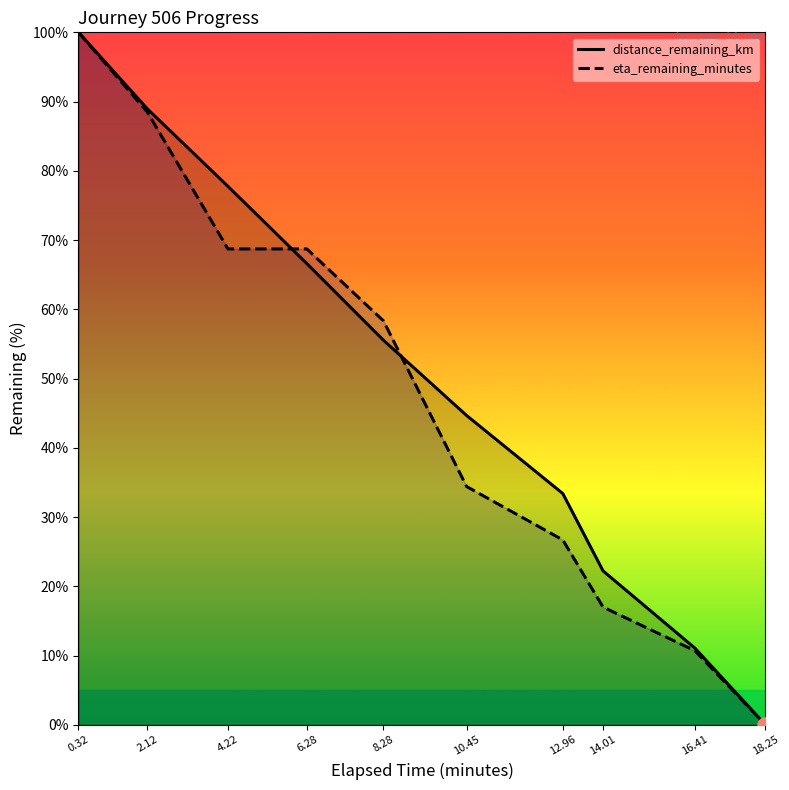

Which series contains the lowest Y value?

distance_remaining_km